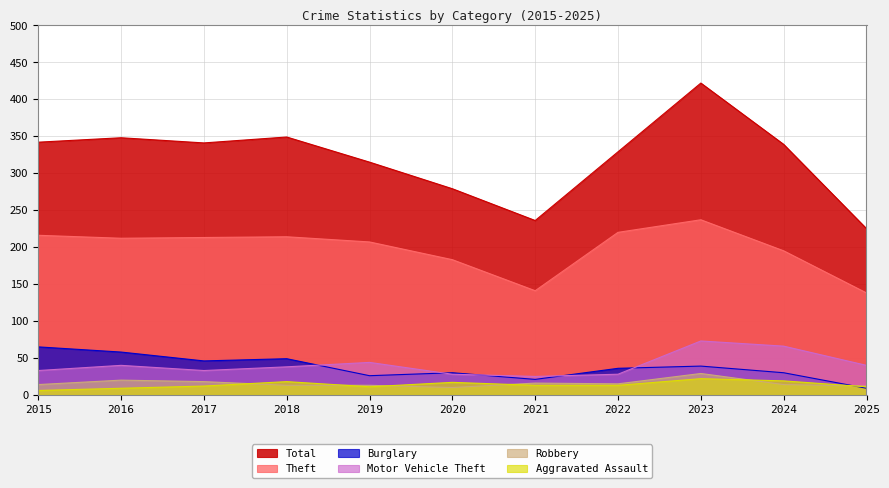

Which series has the widest spread of values?

Total